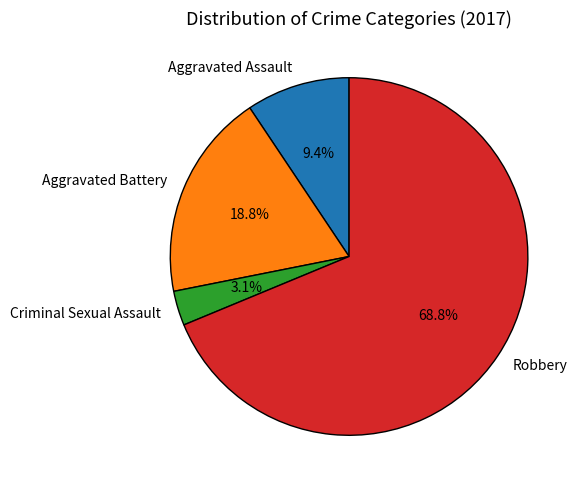

Which slice is the smallest?

Criminal Sexual Assault